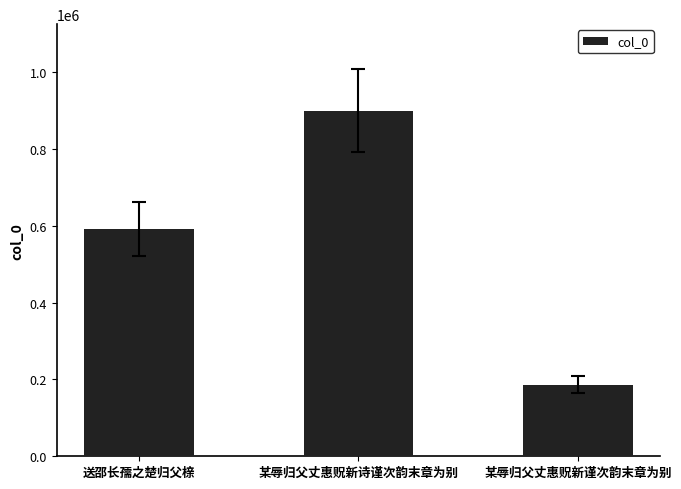

What is the sum of all values?

1679713